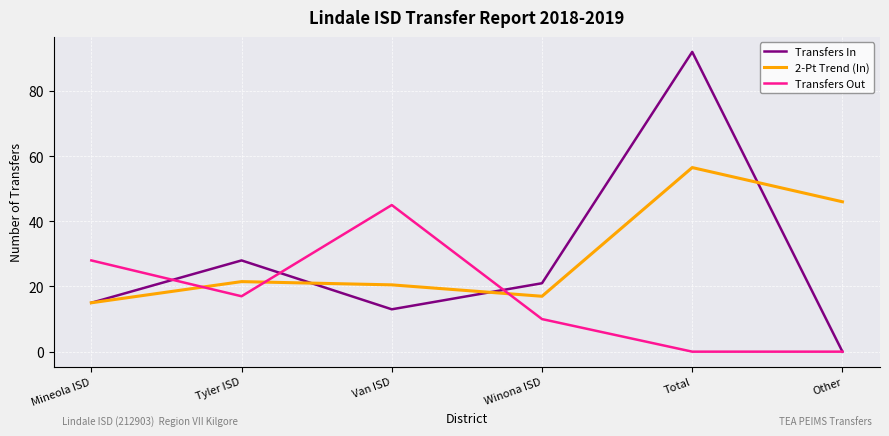

Count the number of categories in the chart.

6